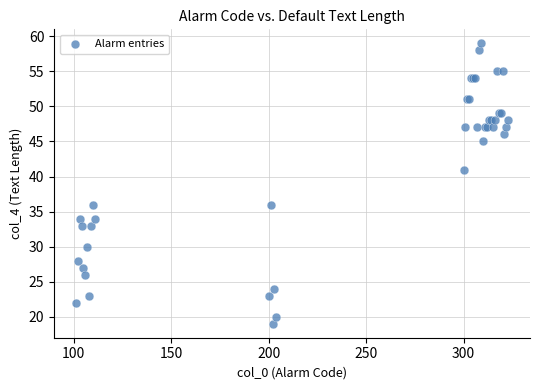

What Y value in the scatter plot is closest to 39?

41